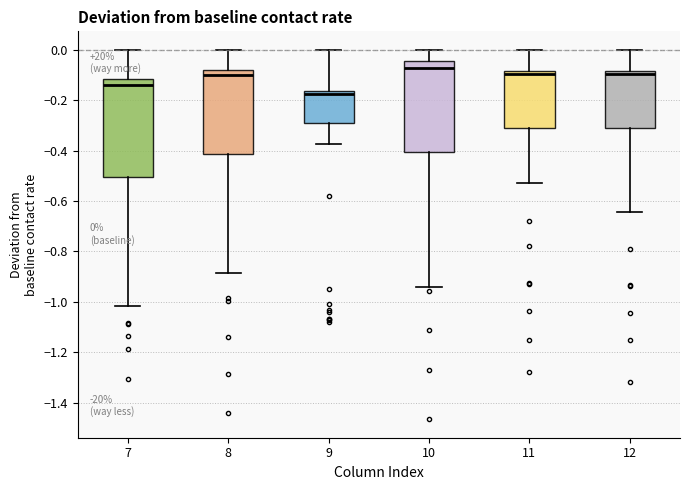

Which box has the highest median line?

10